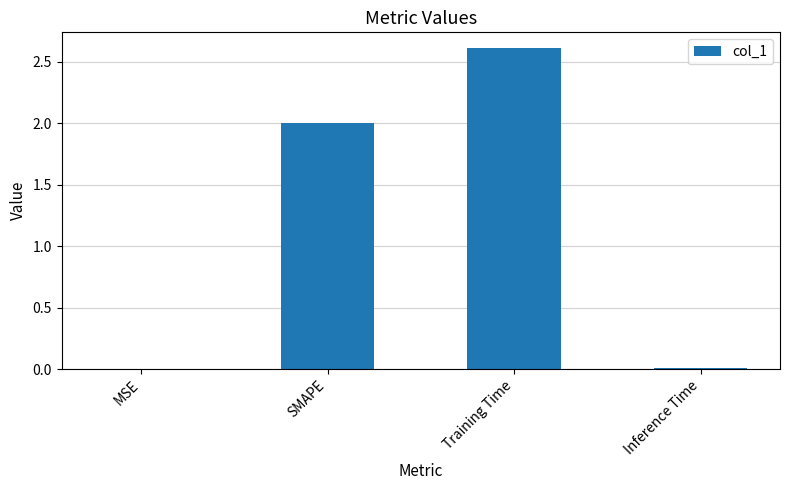

The value at MSE is 0.0. True or false?

True